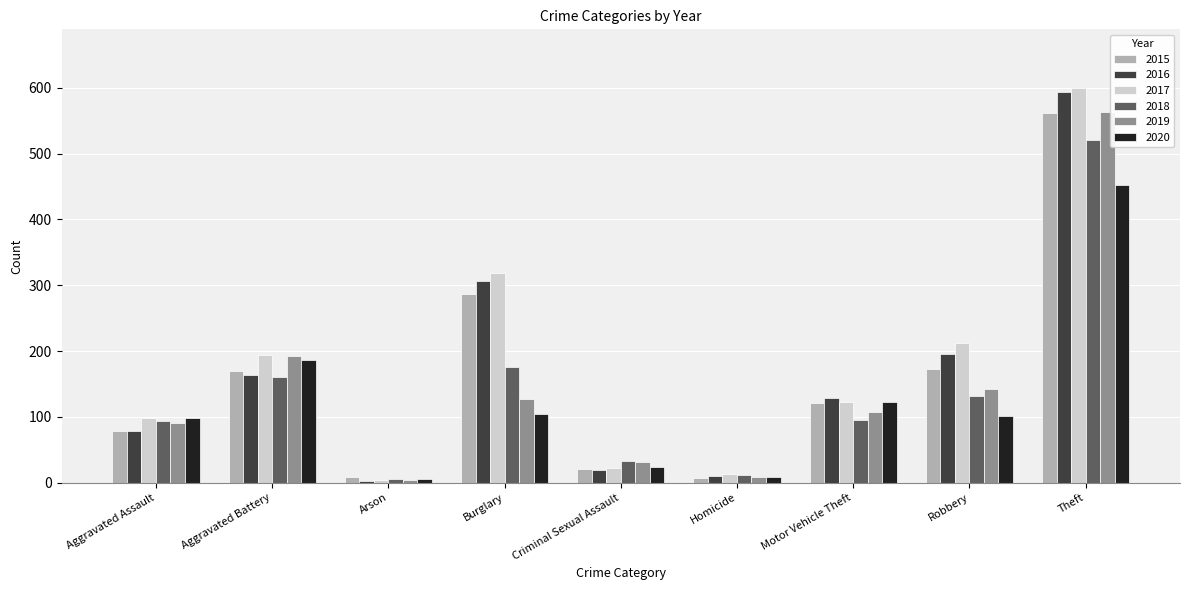

What is the difference between the 2019 values at Burglary and Homicide?

119